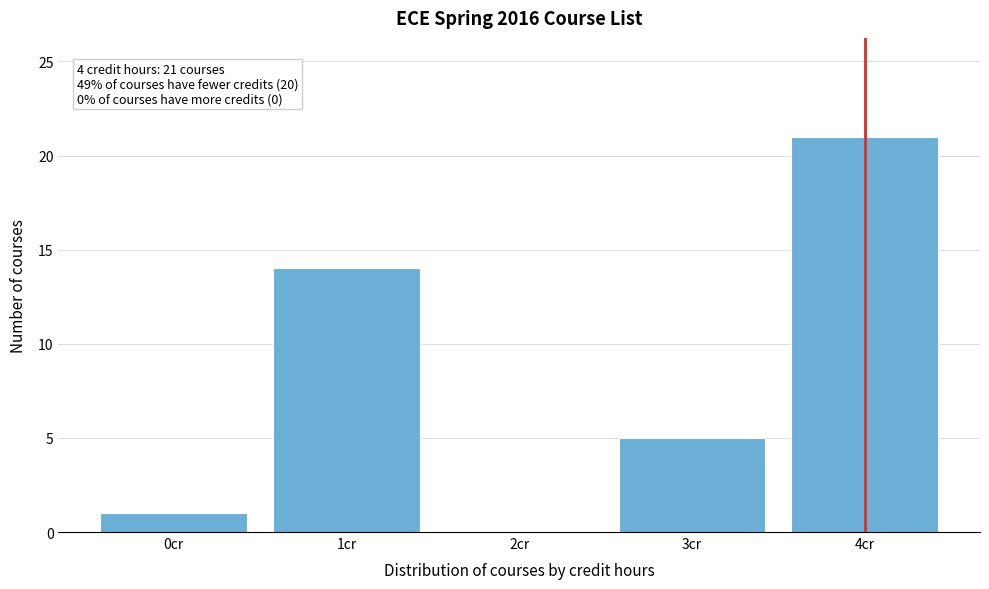

Reading right to left, what are all the values shown in this chart?

4cr=21	3cr=5	2cr=0	1cr=14	0cr=1